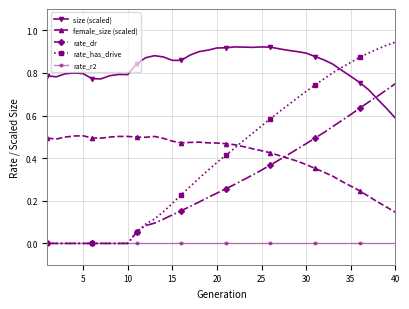

Which series has the largest range (max minus min)?

rate_has_drive